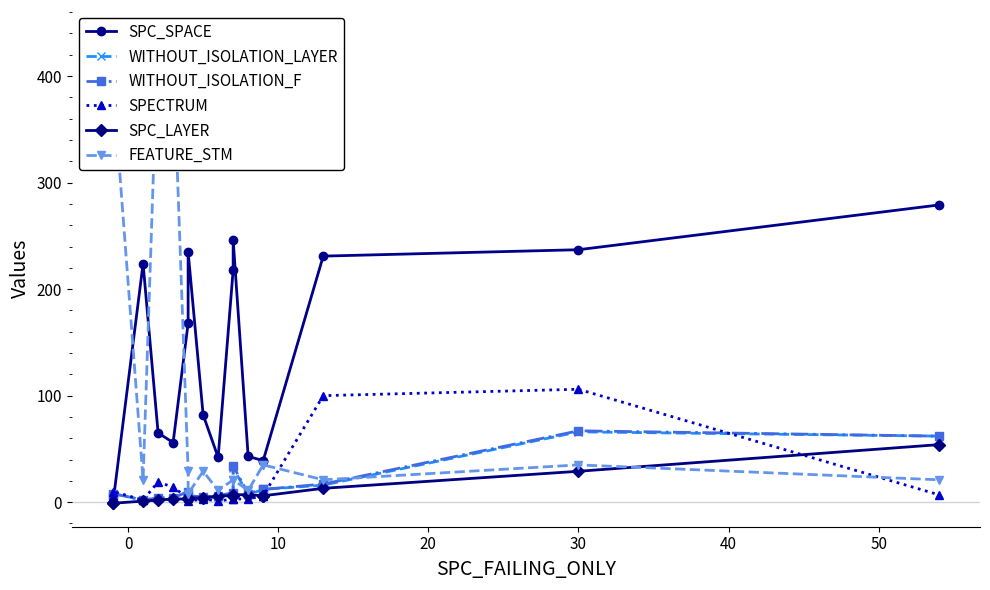

Does the chart have visible grid lines?

No